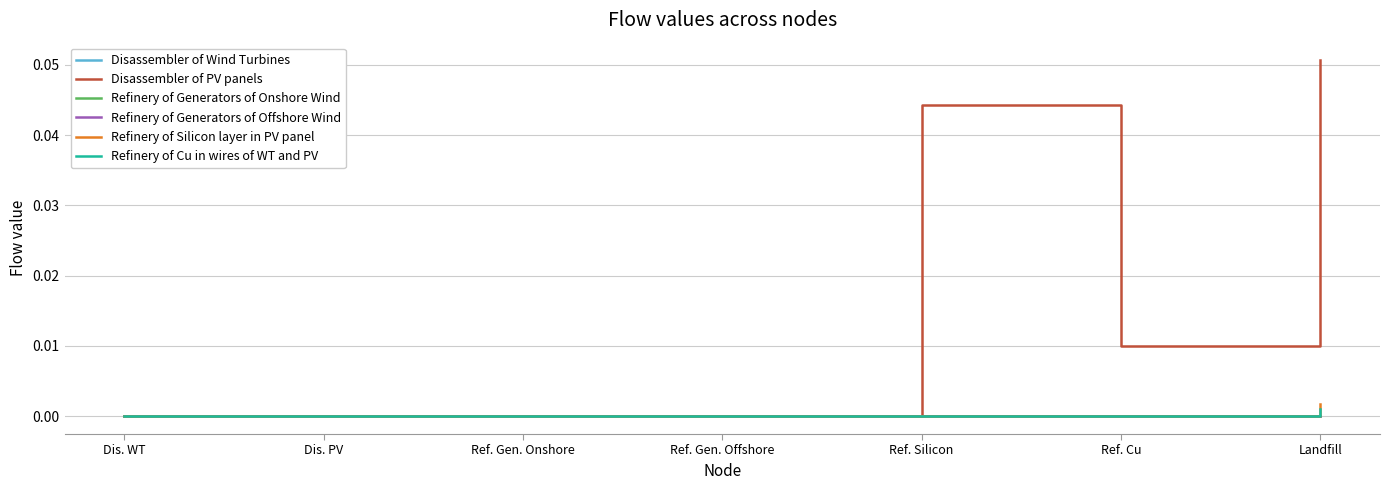

Which series has the largest total across all categories?

Disassembler of PV panels